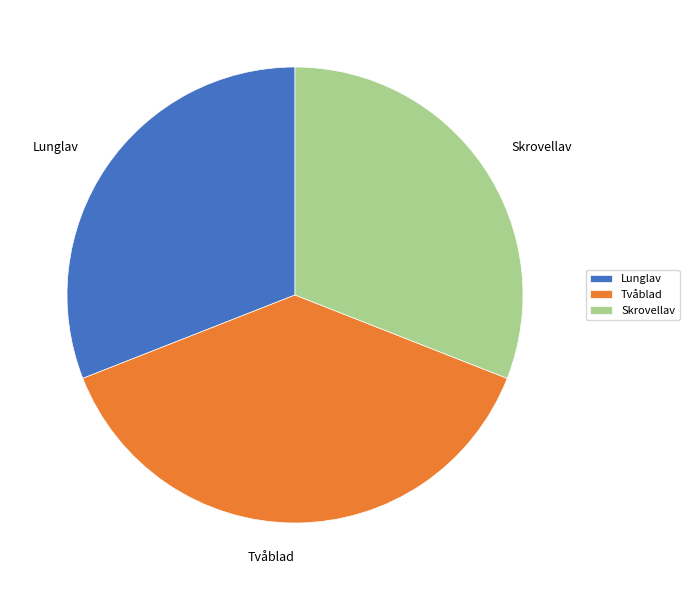

Is the sum of Tvåblad and Skrovellav greater than half?

Yes